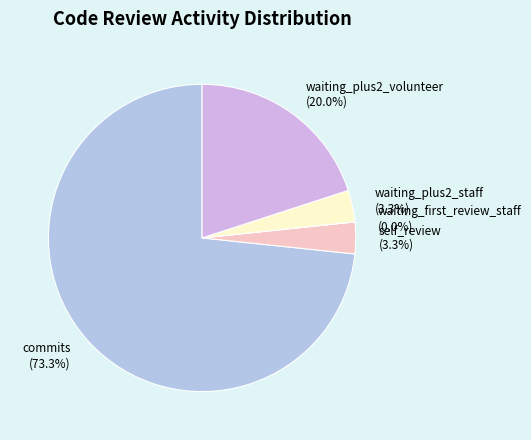

Rank the categories by value from highest to lowest.

commits, waiting_plus2_volunteer, self_review, waiting_plus2_staff, waiting_first_review_staff